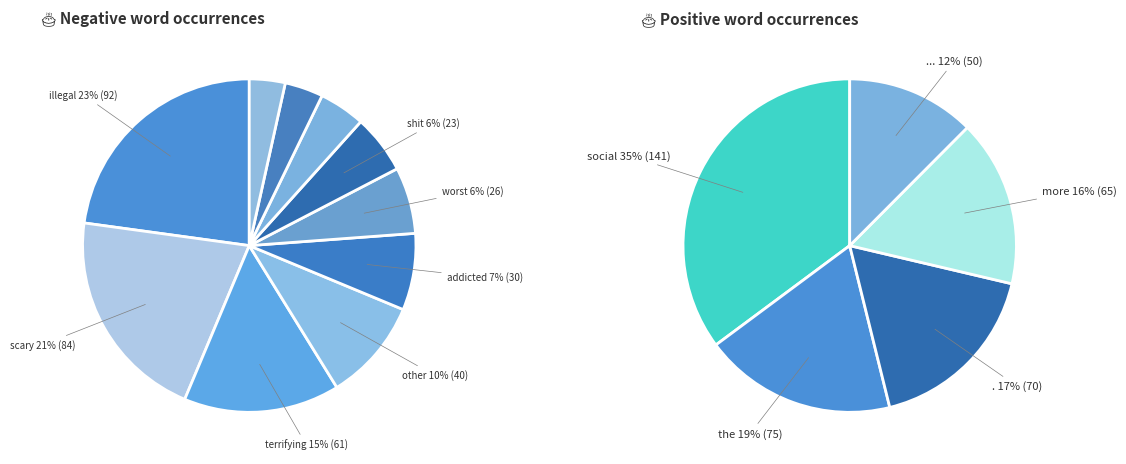

Count the number of slices in the pie.

10